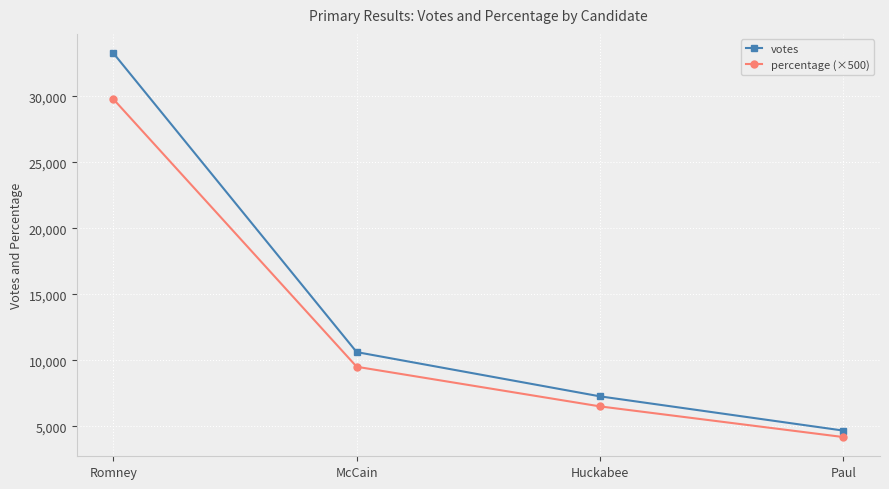

The value of percentage (×500) at Romney is 18252. True or false?

False